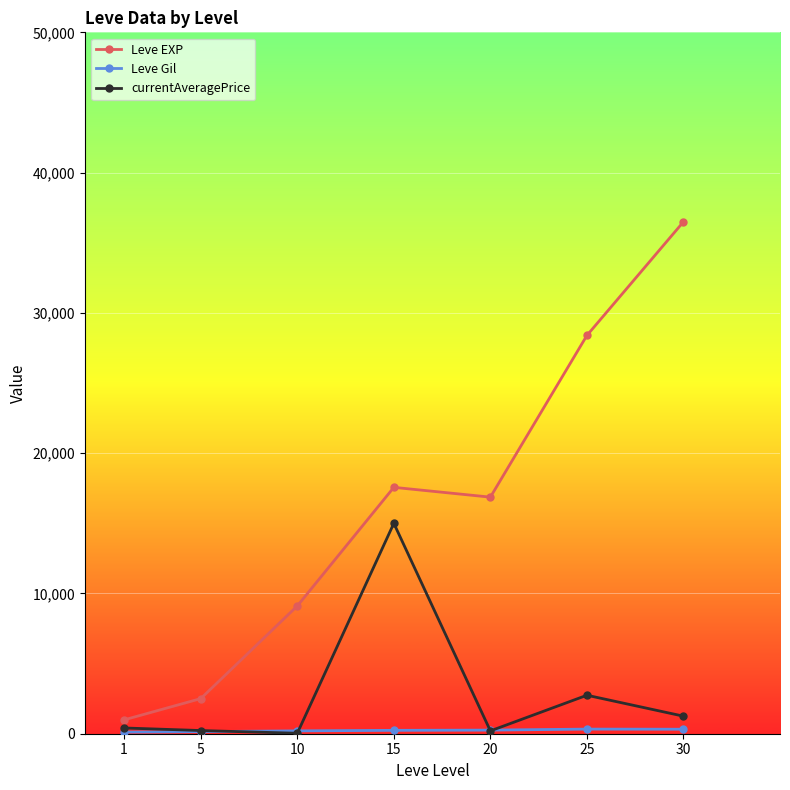

What is the value of the Leve EXP point at the 3rd from the left?

9106.7